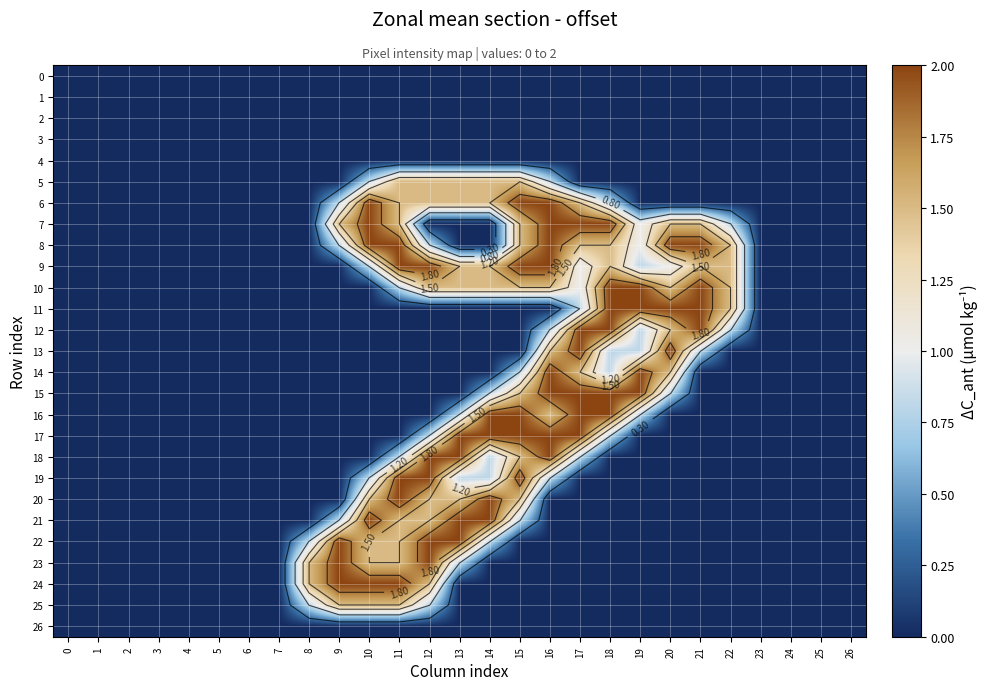

Rank the categories by 25 value from highest to lowest.

9, 10, 11, 8, 12, 0, 1, 2, 3, 4, 5, 6, 7, 13, 14, 15, 16, 17, 18, 19, 20, 21, 22, 23, 24, 25, 26